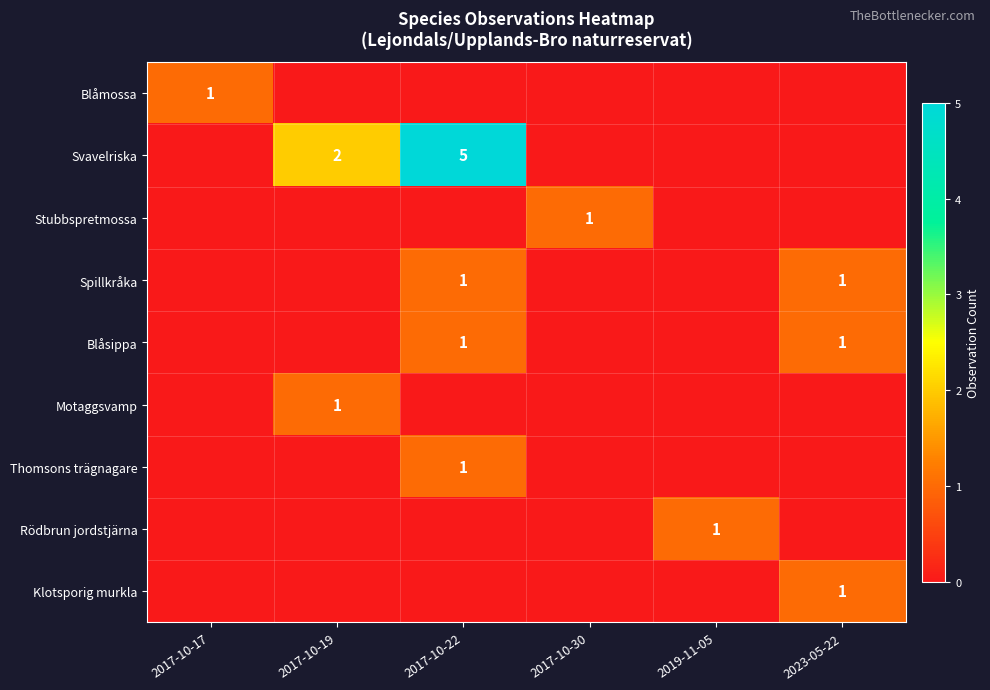

At which category is the sum across all series the highest?

2017-10-22